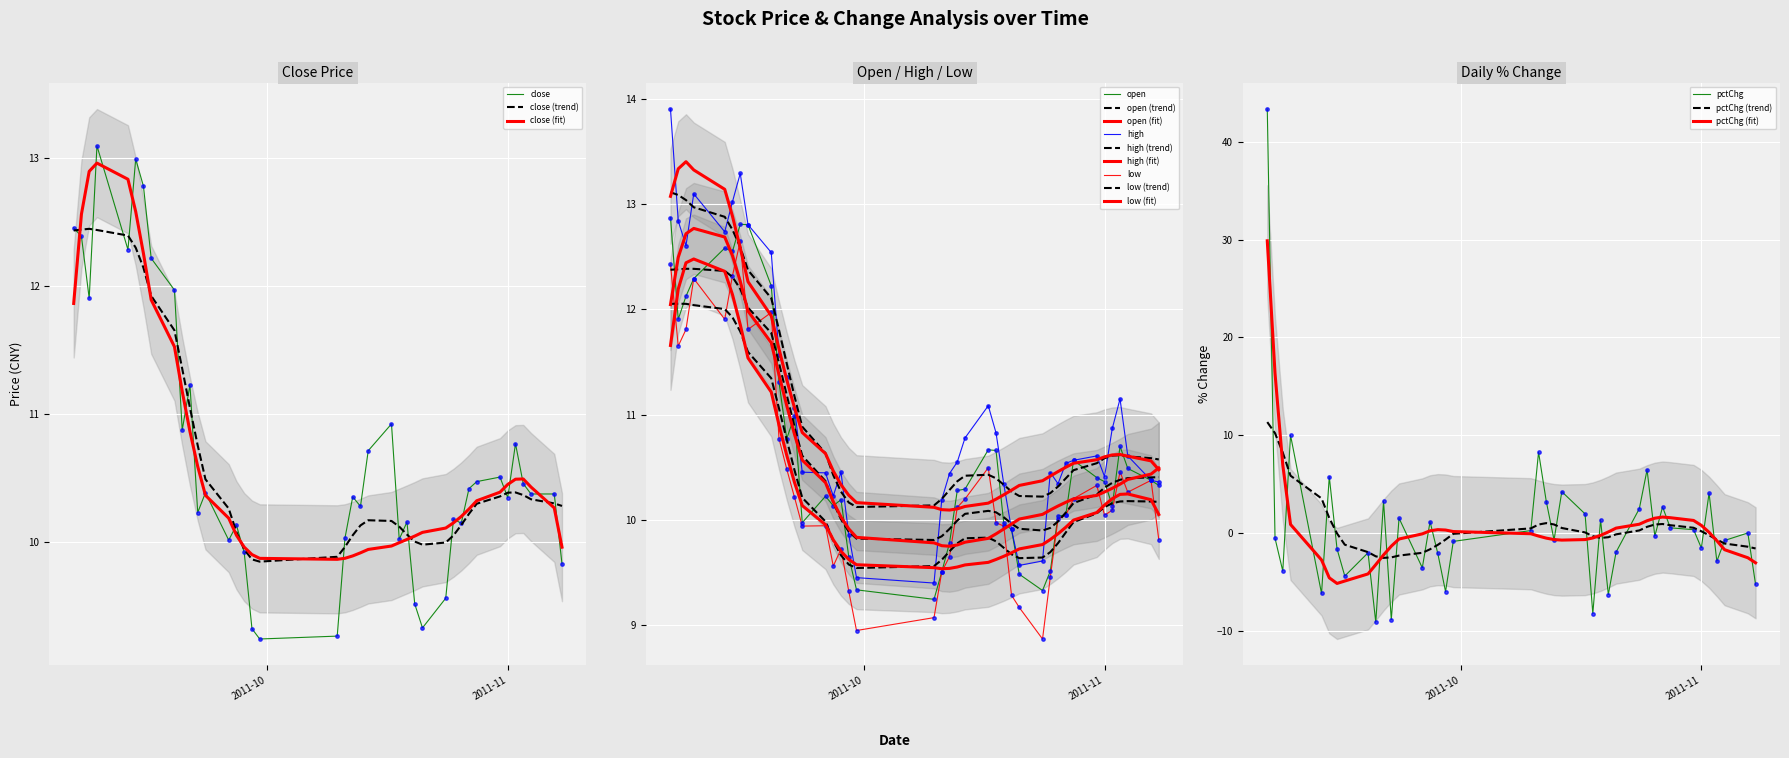

What are all the series names shown in the legend?

close, open, high, low, pctChg